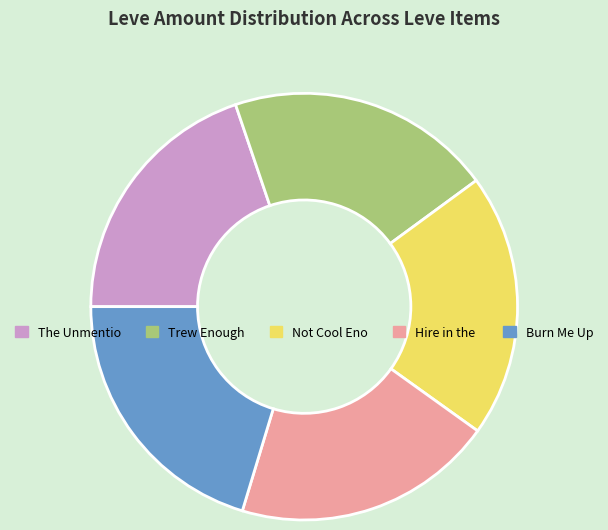

Is there any slice that represents more than half of the pie?

No